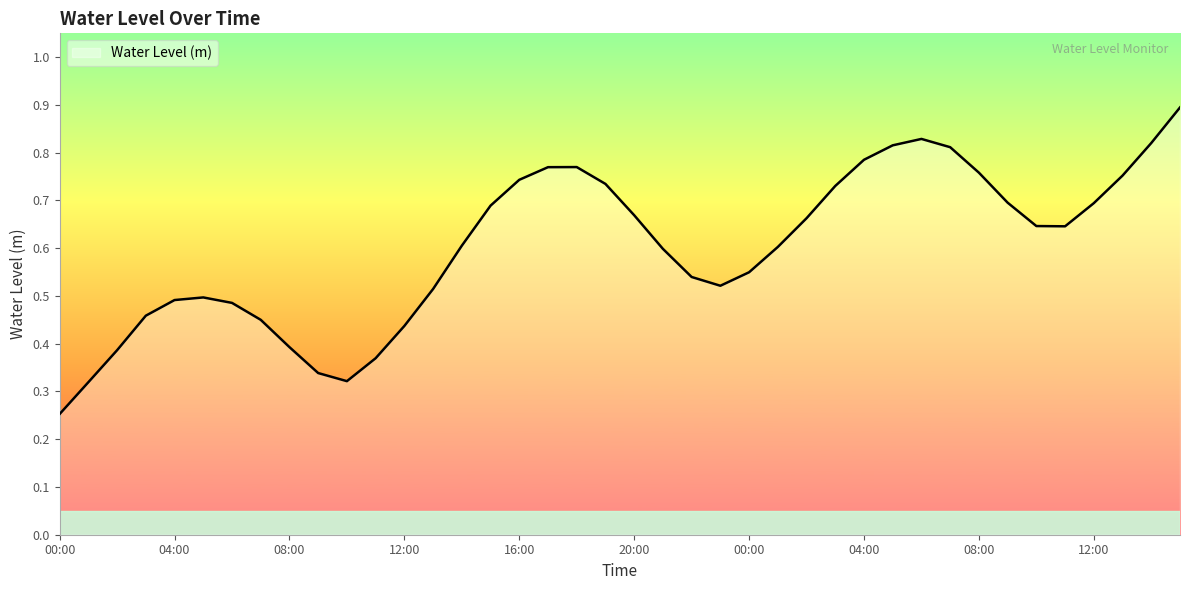

What is the maximum value shown in the chart?

0.9